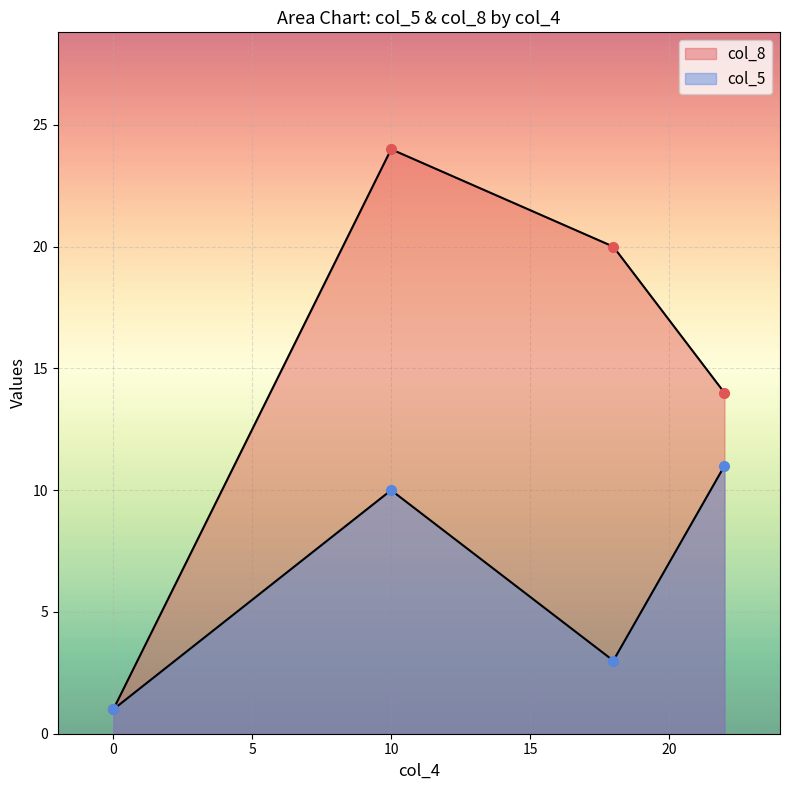

Which series has the largest range (max minus min)?

col_8